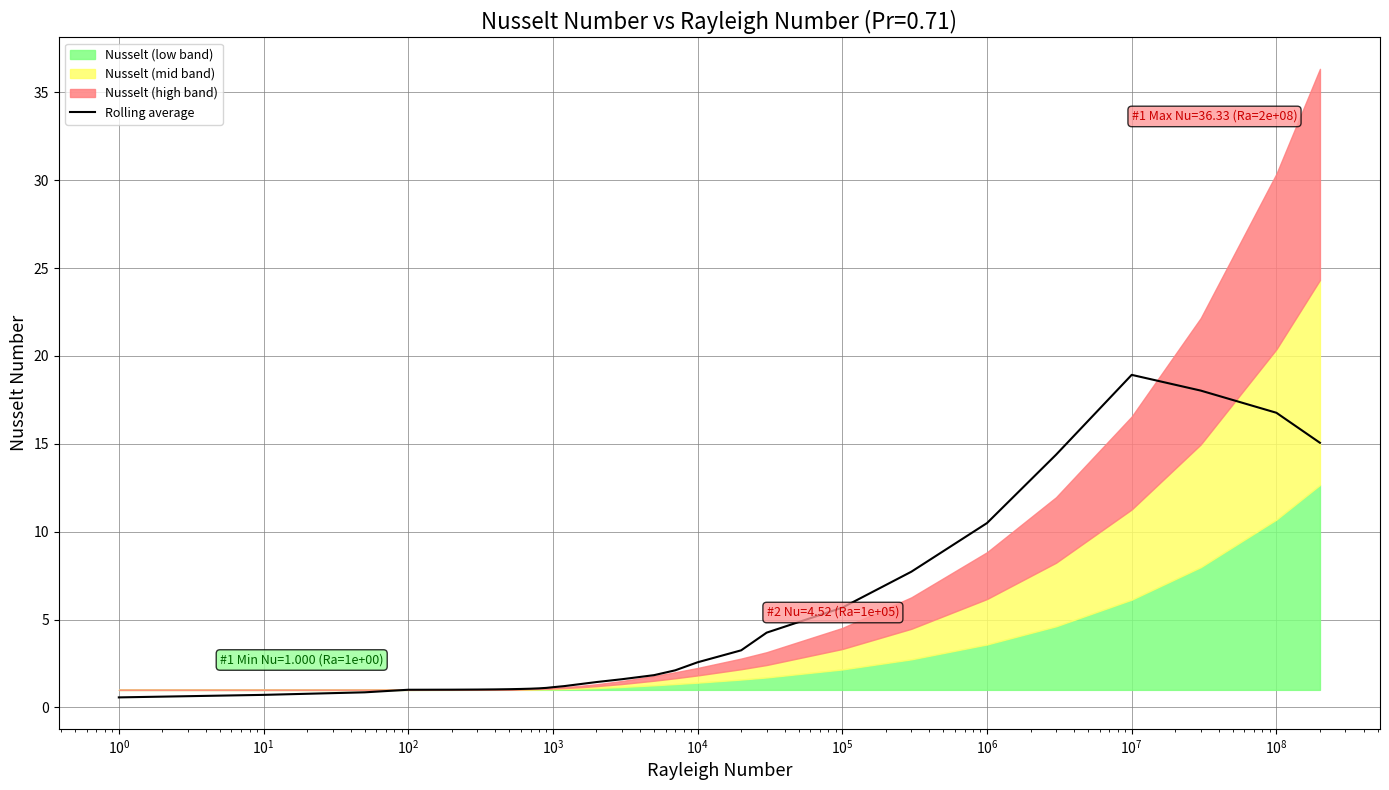

What is the minimum value shown in the chart?

0.6